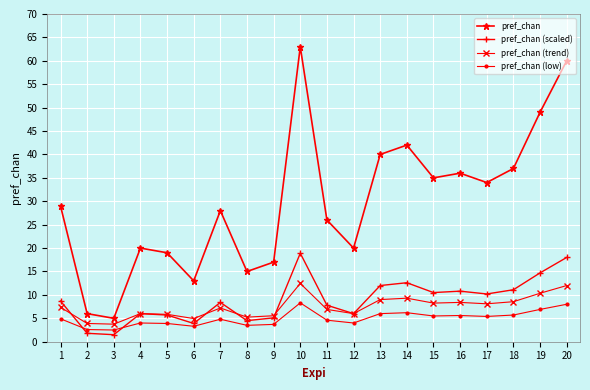

What is the value of the pref_chan (scaled) point at the 1st from the left?

8.7